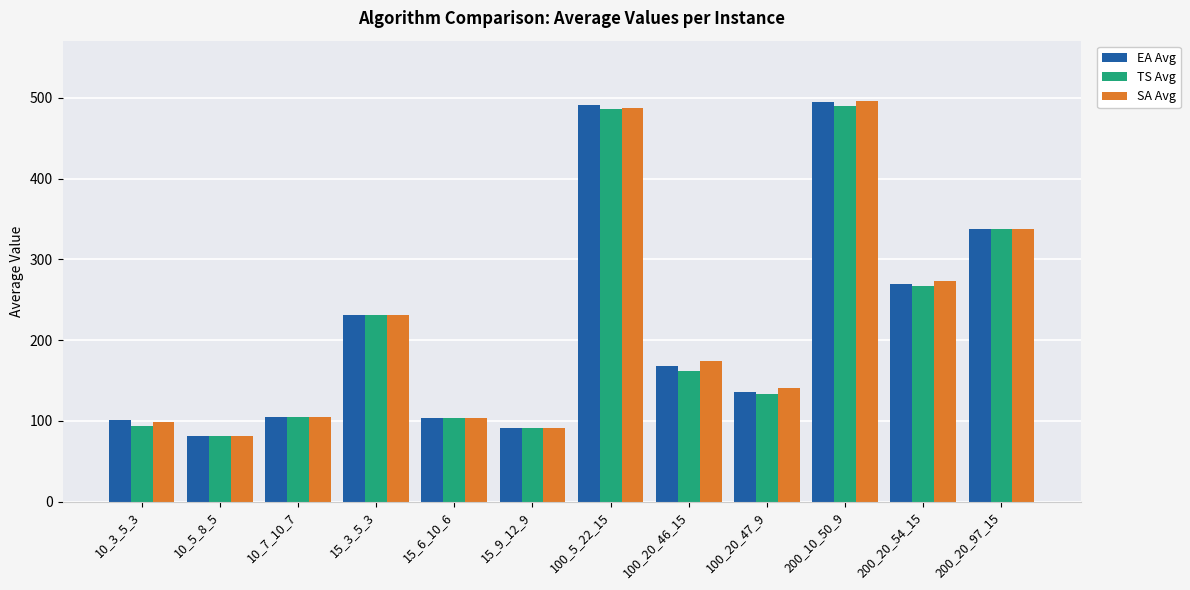

True or false: SA Avg has a value of 231.0 at 15_3_5_3.

True